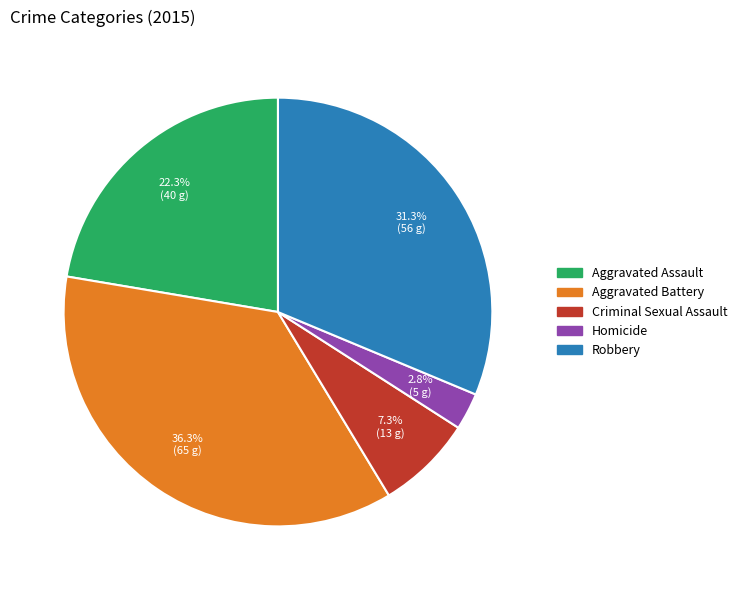

Which slice is the smallest?

Homicide